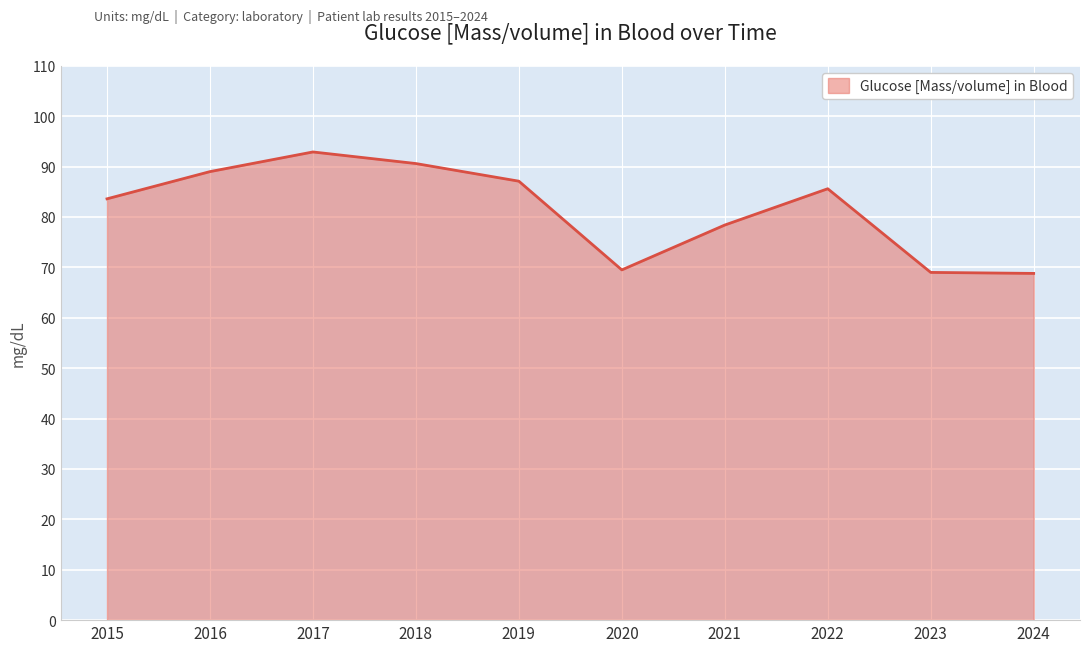

What is the minimum value shown in the chart?

68.8